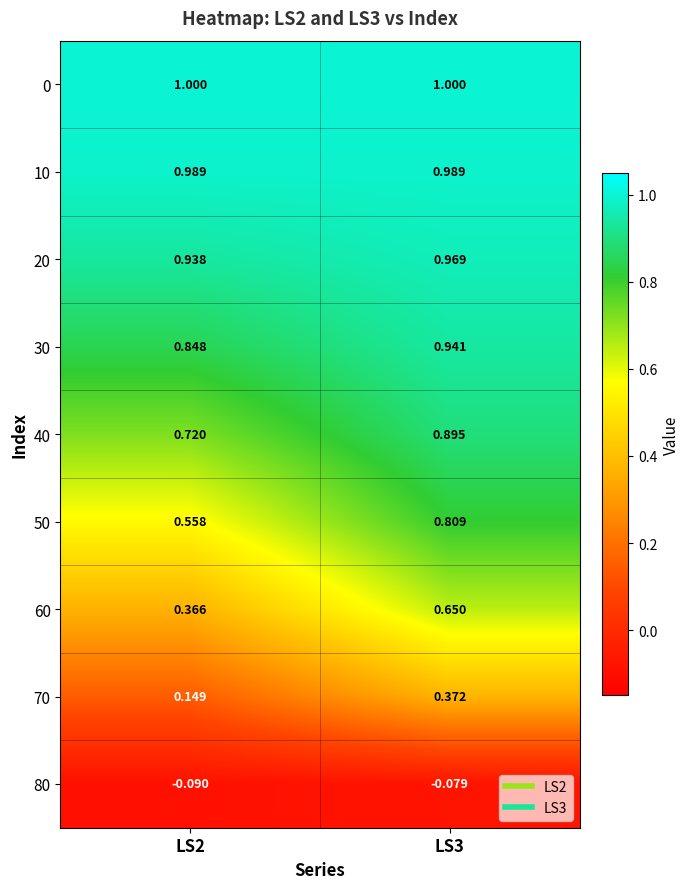

Is the value of 40 at LS2 greater than the value of 10 at LS3?

No